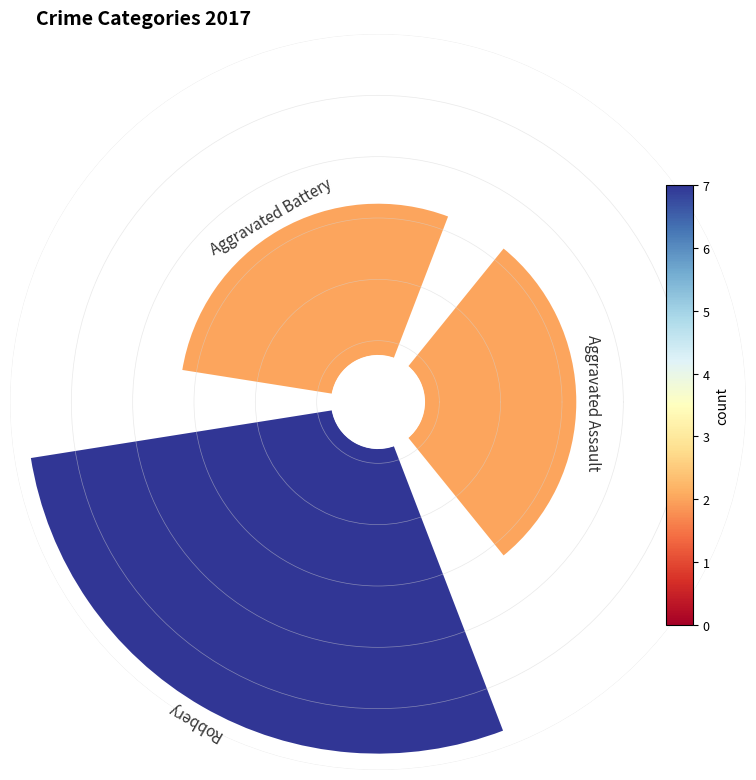

Which category has the biggest portion of the pie?

Robbery